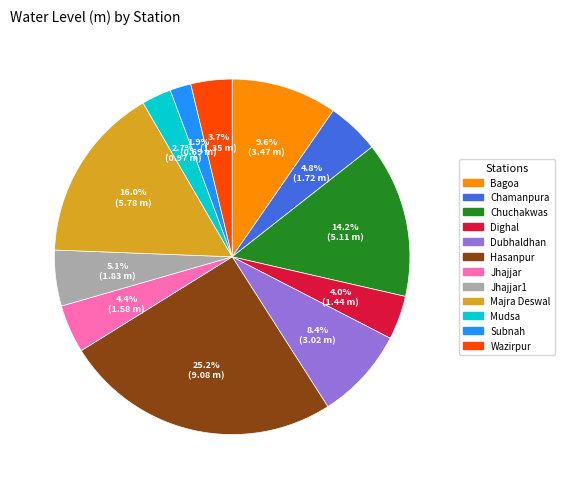

How many slices are in this pie chart?

12